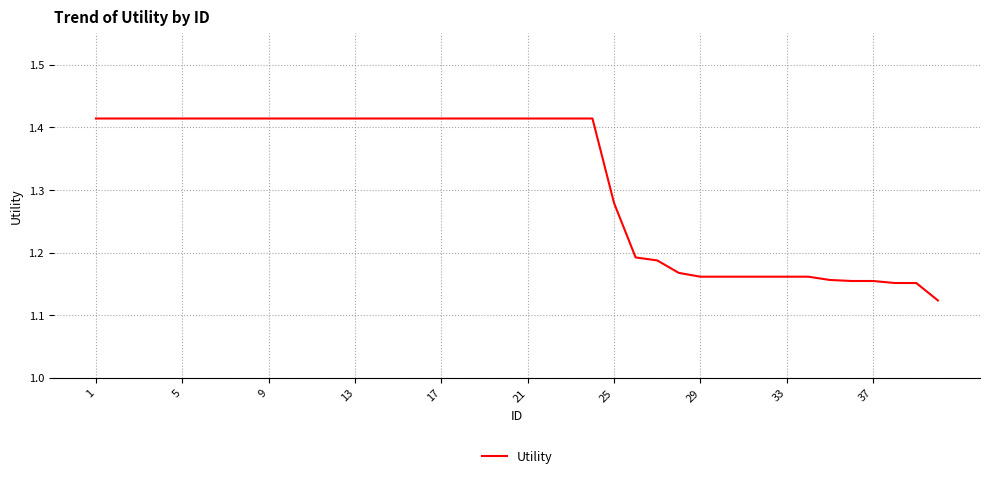

What is the difference between the maximum and minimum values?

0.3